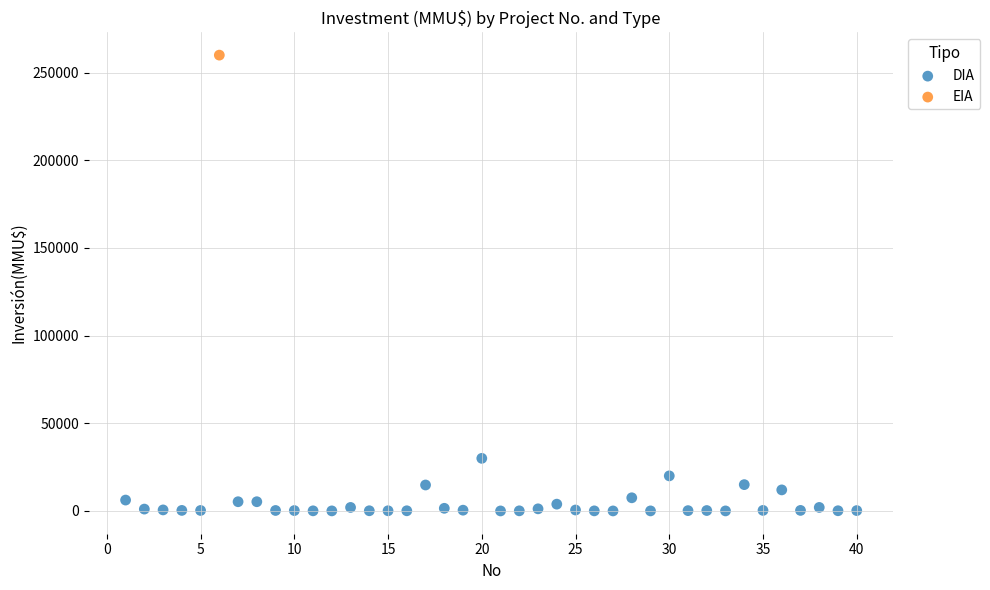

What are all the series names shown in the legend?

DIA, EIA